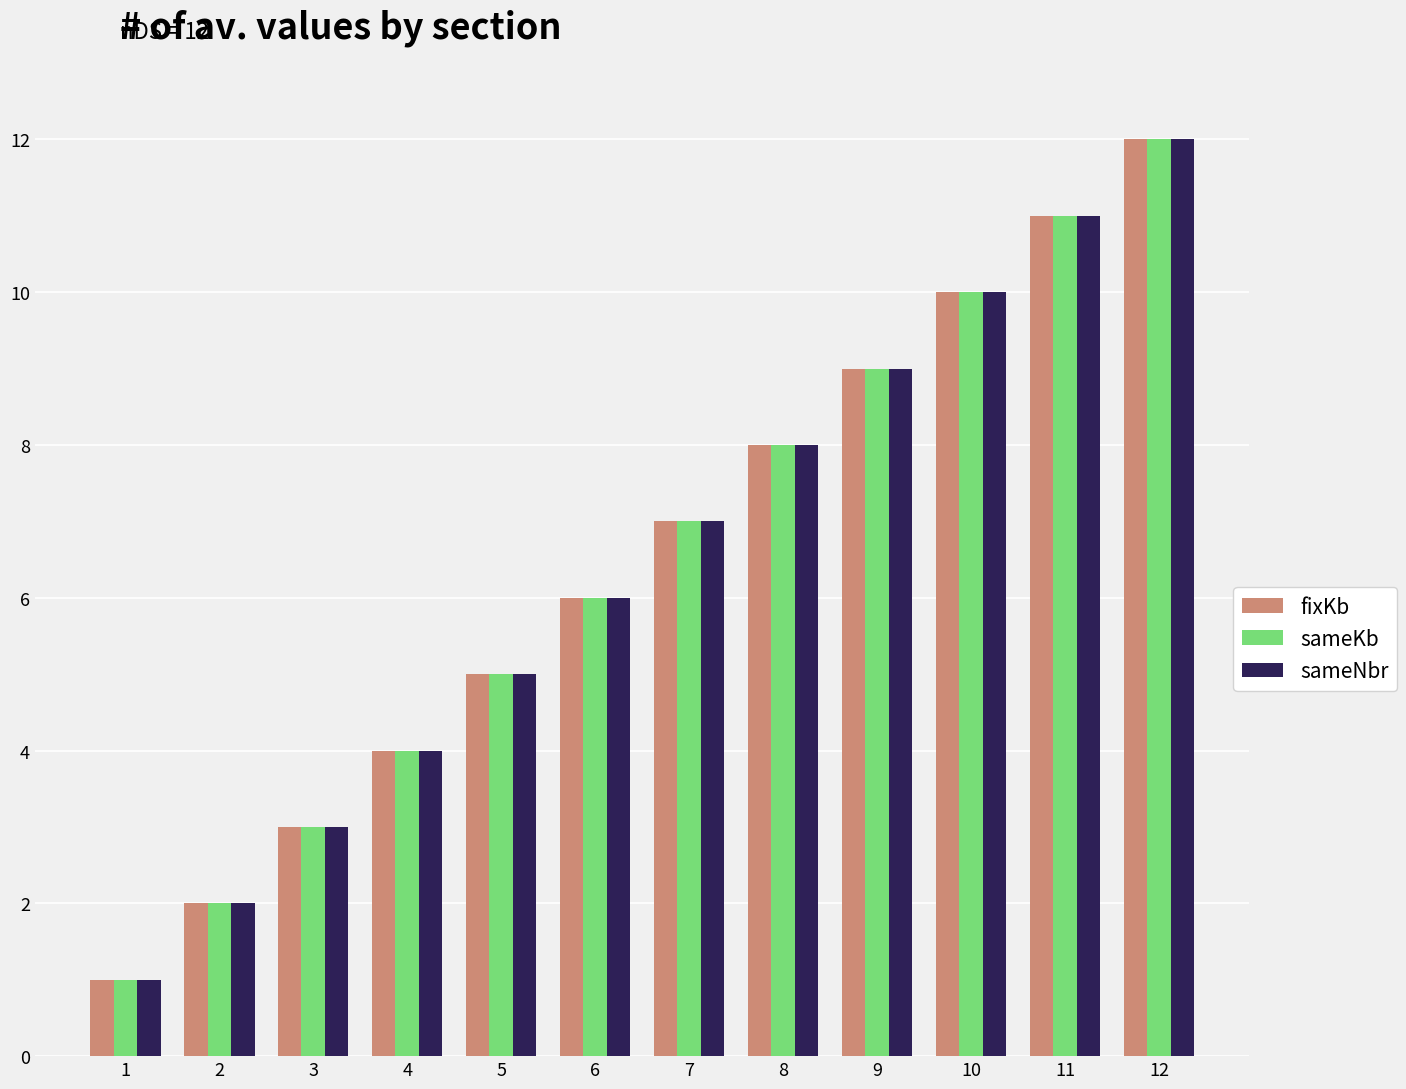

Is it true that sameKb equals 9 at 9?

True